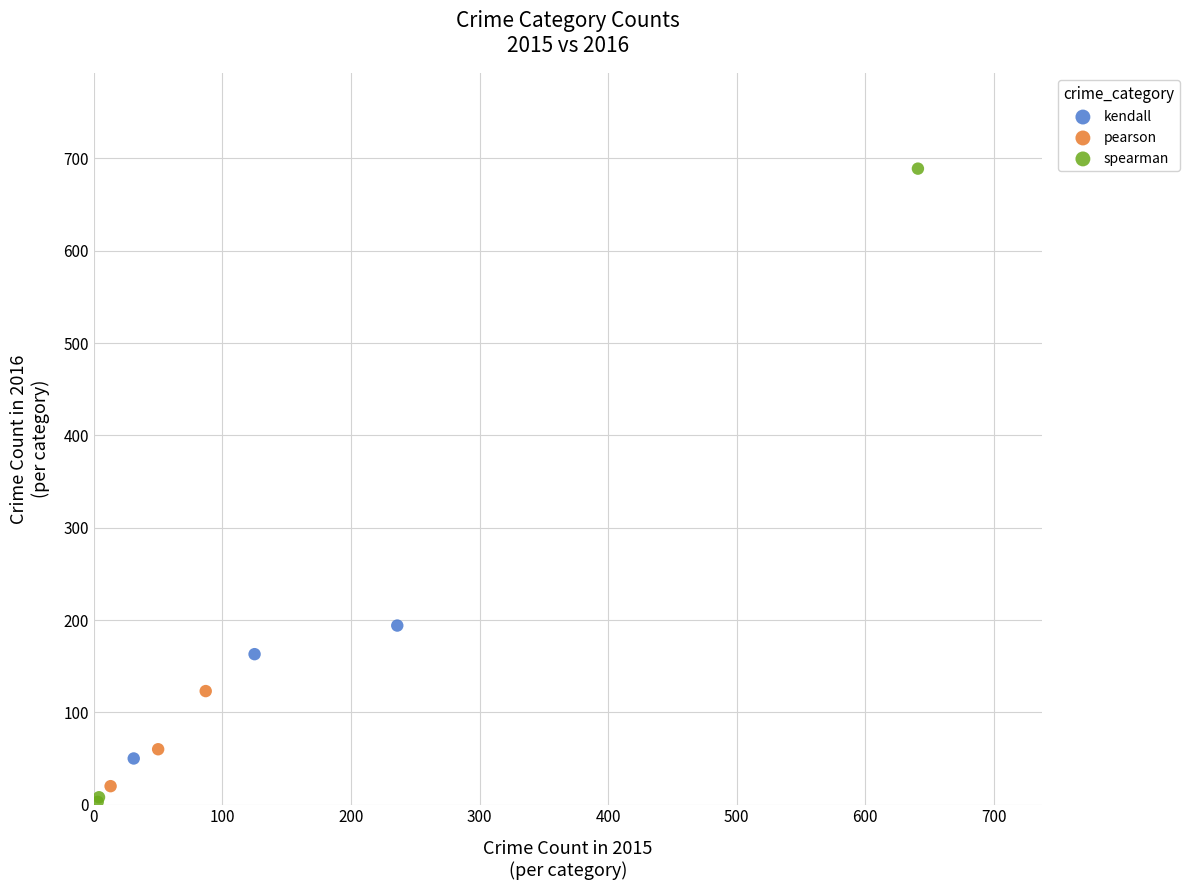

Which series has the widest spread of Y values?

spearman